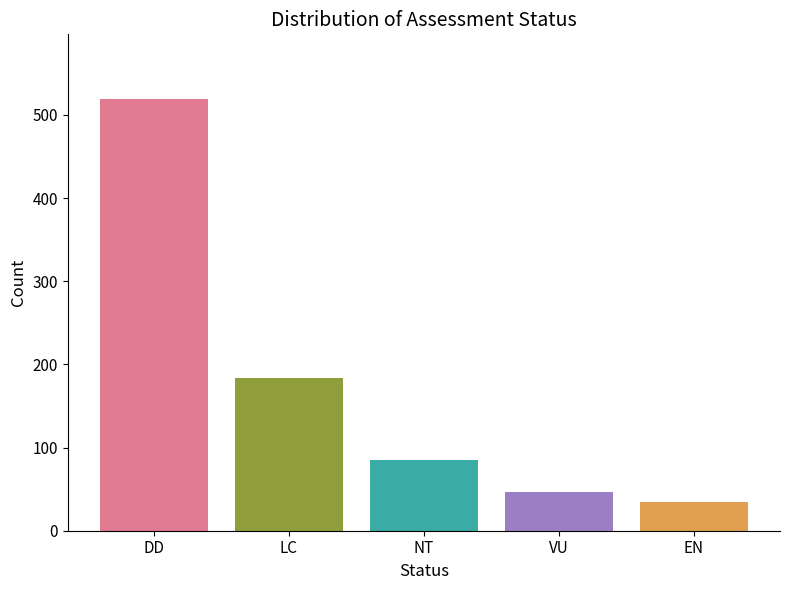

What is the minimum value shown in the chart?

35